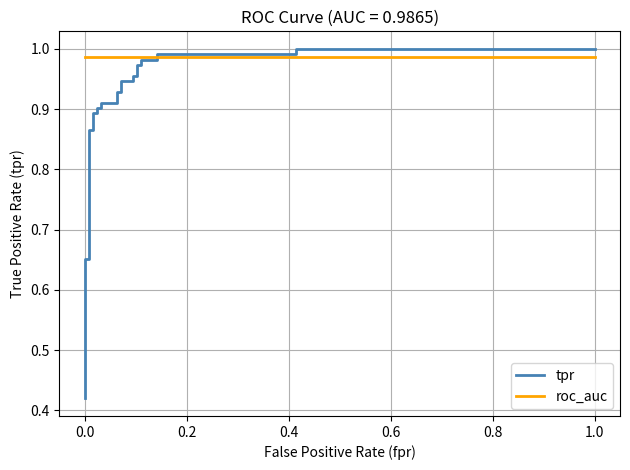

Does the chart have visible grid lines?

Yes